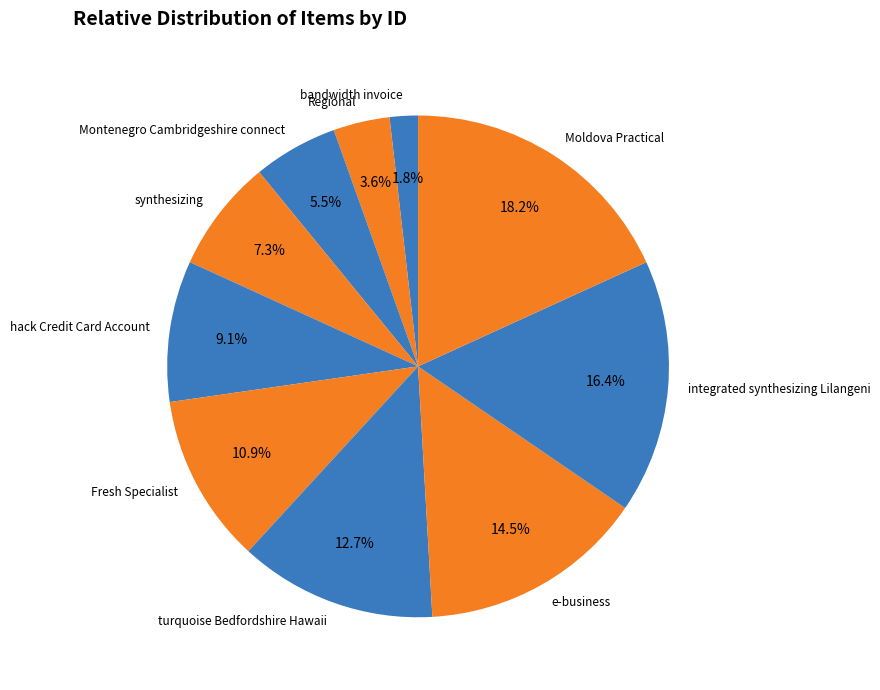

Which category has the smallest portion of the pie?

bandwidth invoice